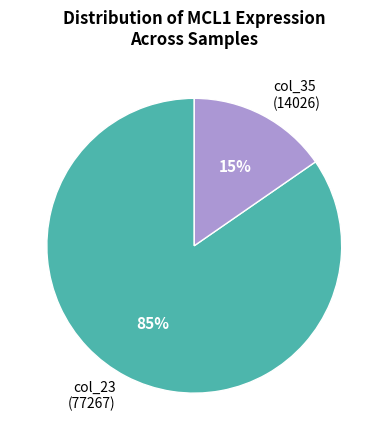

What is the largest slice in the pie chart?

col_23 (77267)